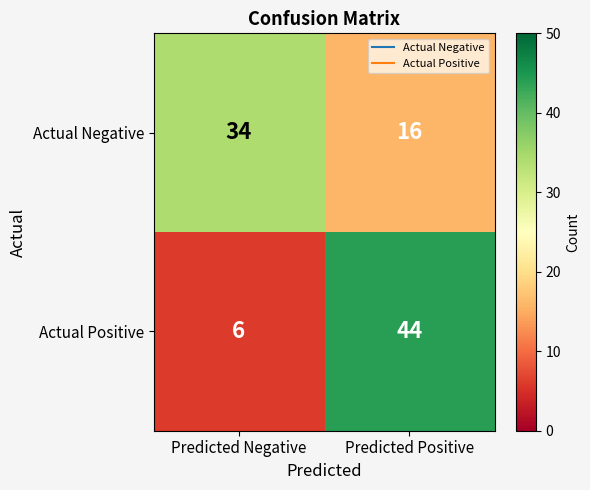

At which category does the chart reach its minimum across all series?

Predicted Negative